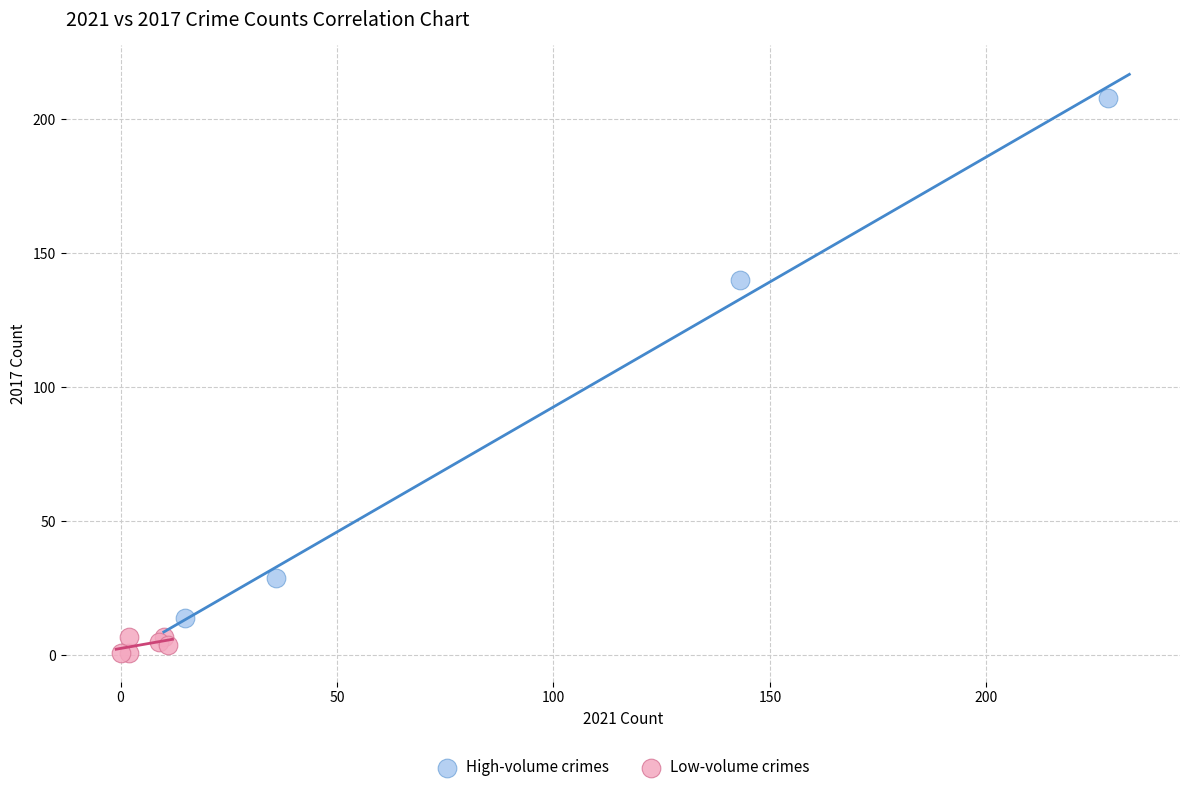

Which series reaches the maximum Y coordinate?

High-volume crimes